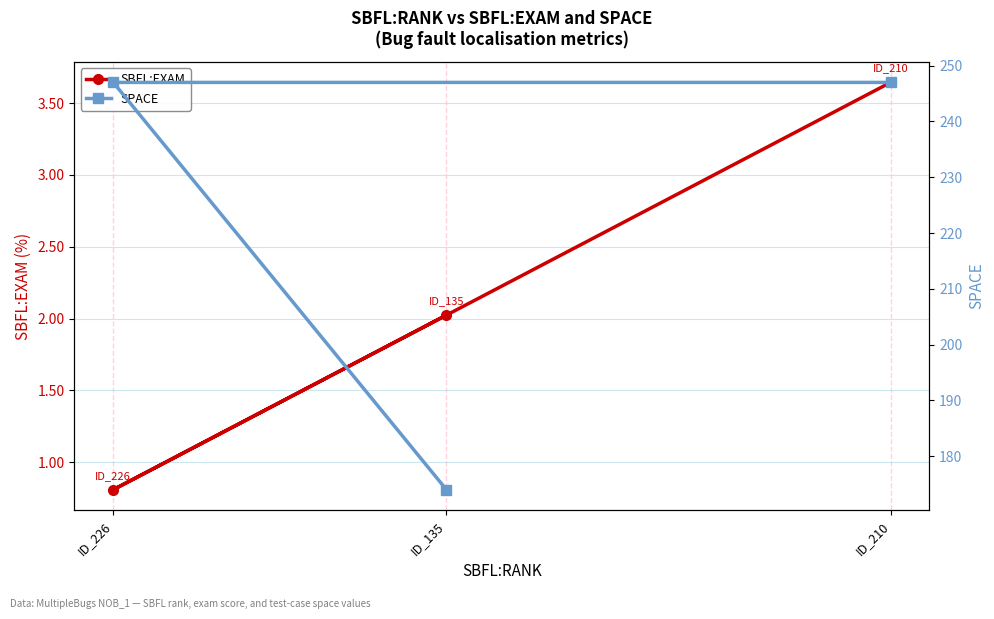

Is the value of SBFL:EXAM at ID_210 greater than the value of SPACE at ID_210?

No